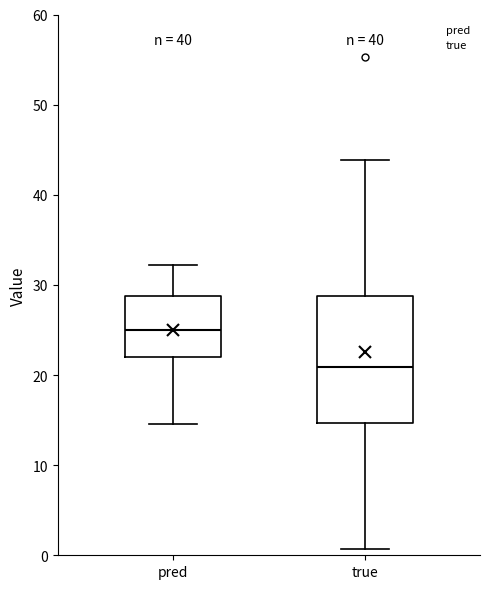

Which box's median line is the lowest?

true